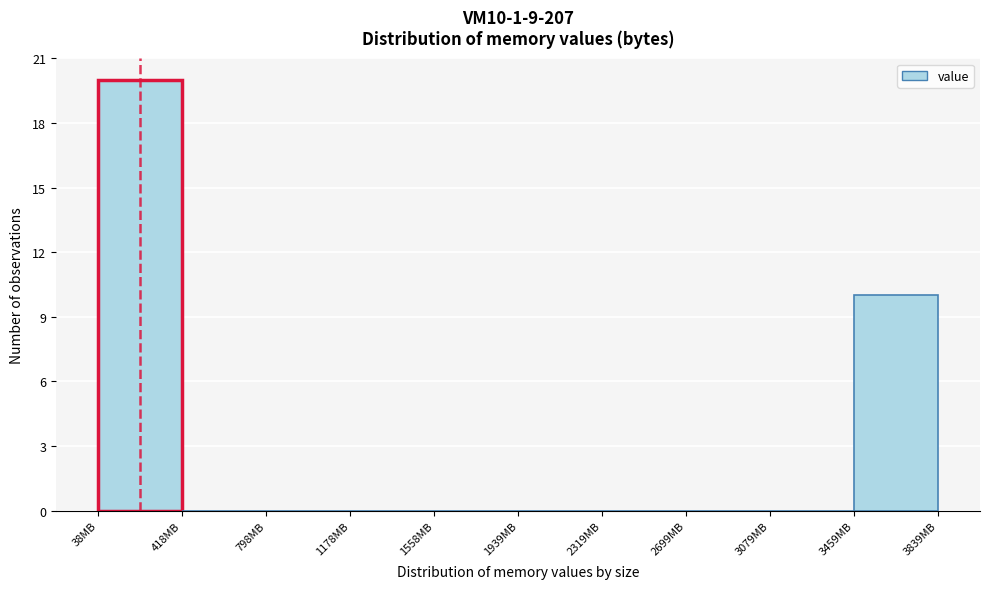

How tall is the bar that spans 50 to 400 on the x-axis? Neither the bar edges nor the heights are printed on the chart, so give them approximately, as read against the axes.

20